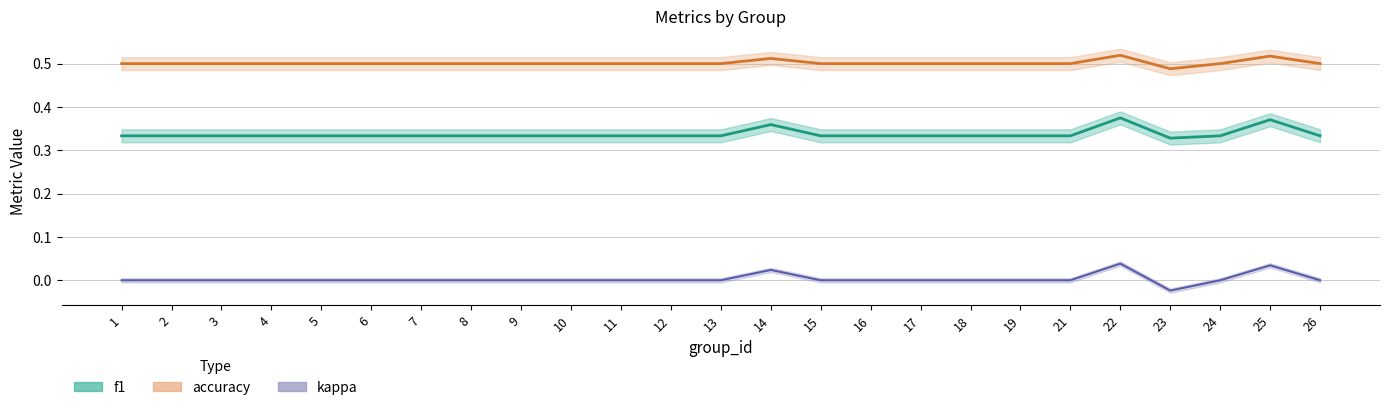

True or false: accuracy and f1 intersect in this chart.

False